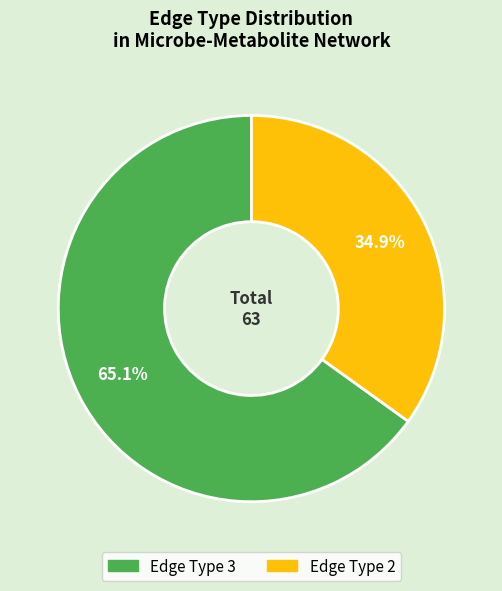

Is there a majority slice in this chart?

Yes